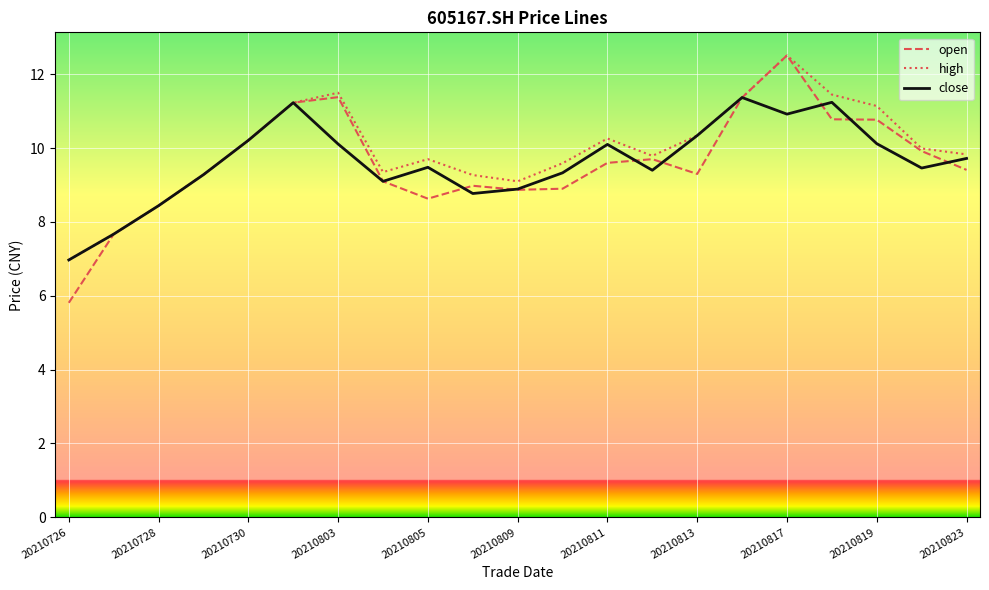

How many lines are shown in the chart?

3